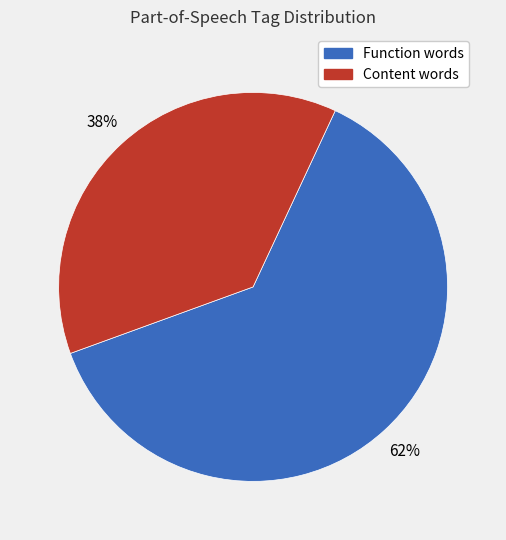

Is there any slice that represents more than half of the pie?

Yes